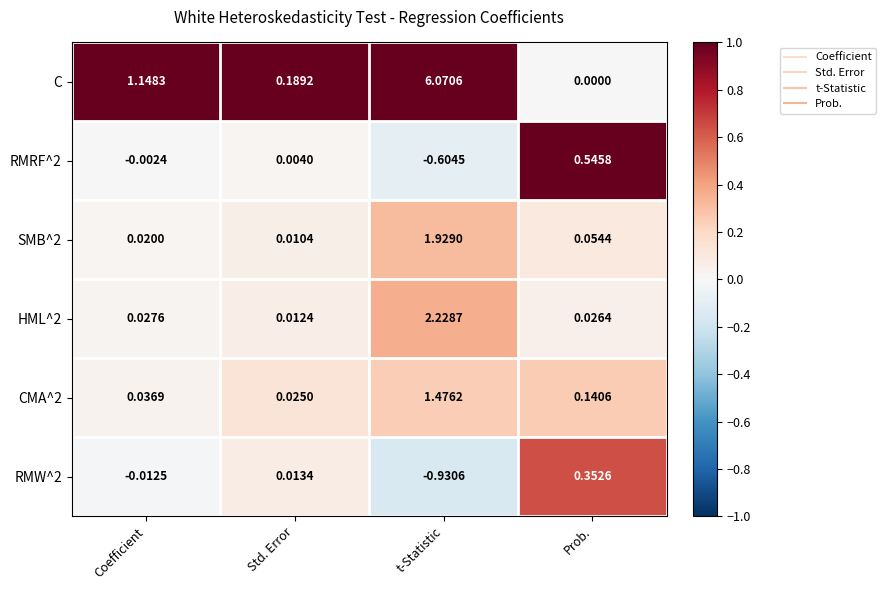

At which label is RMRF^2 closest to 0?

Coefficient